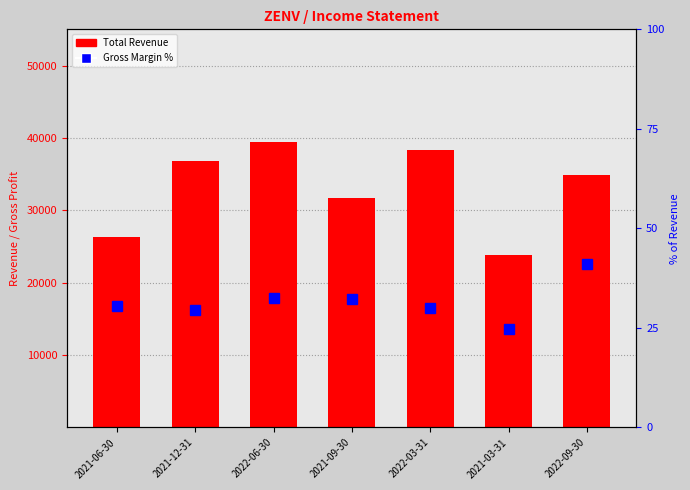

Which series has the largest range (max minus min)?

Total Revenue